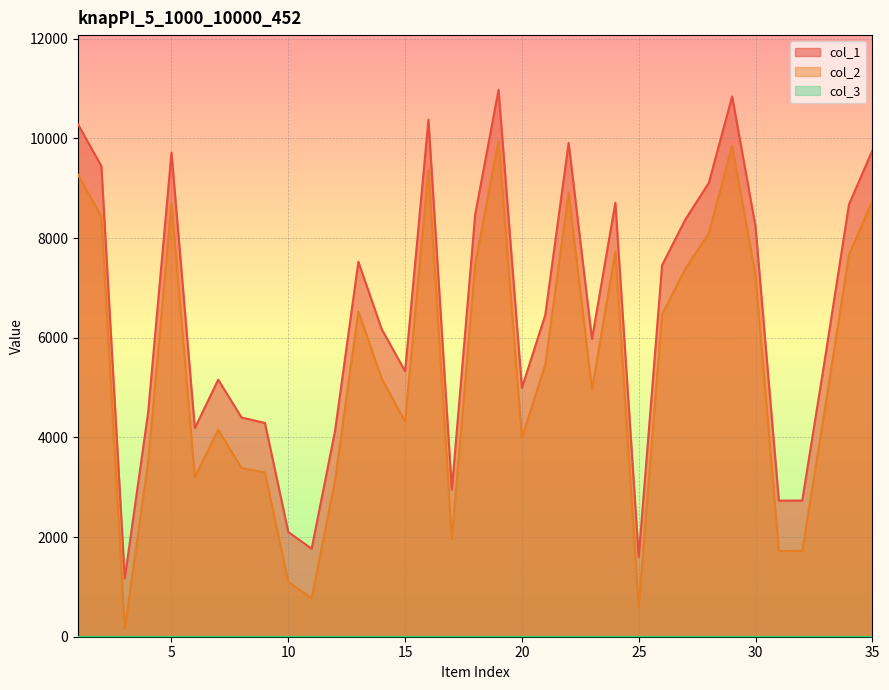

Which series has the largest total across all categories?

col_1